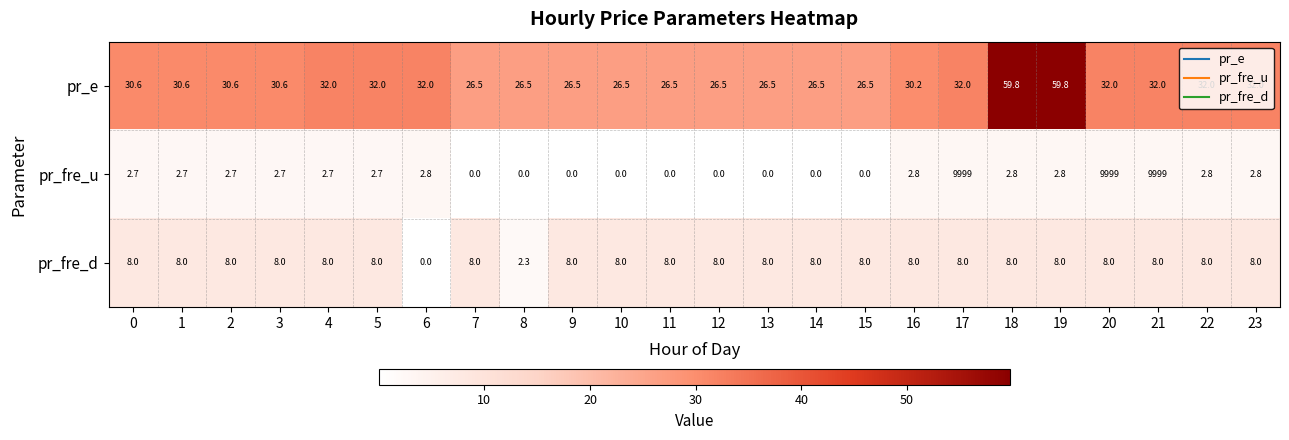

What value does the pr_fre_d series have at 1?

8.0